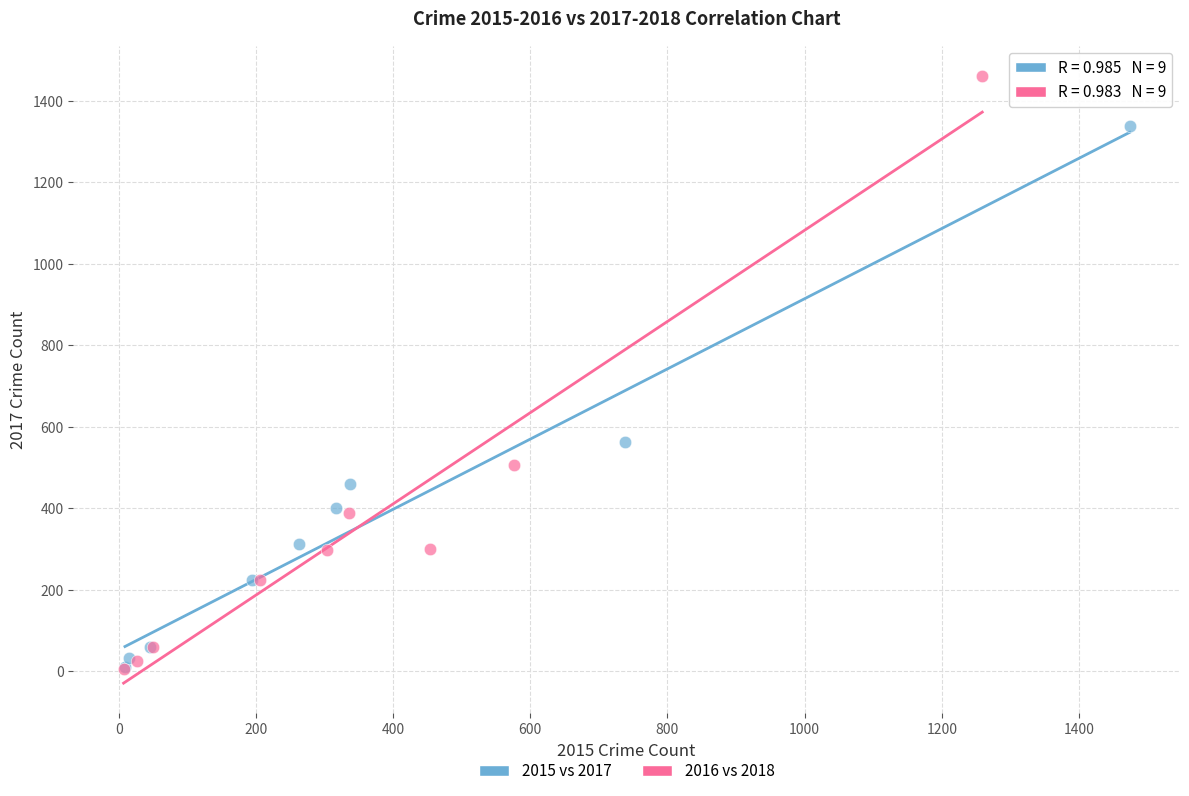

Which series has the largest Y range (max minus min)?

2016 vs 2018